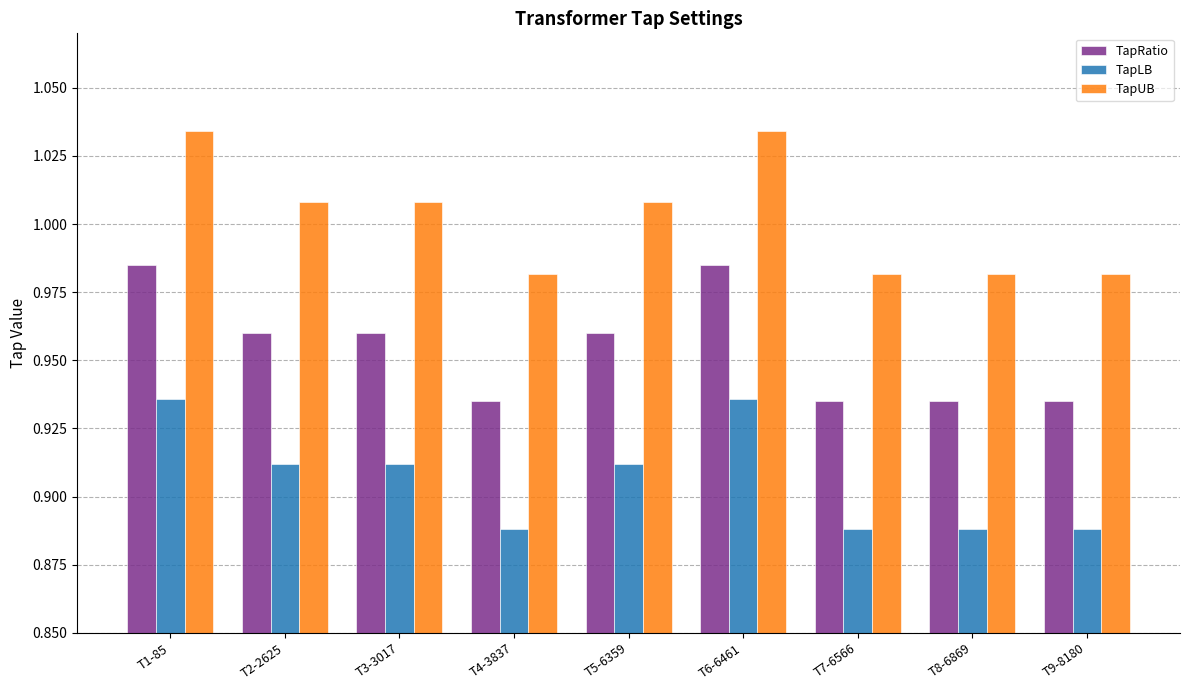

Is the value of TapLB at T4-3837 greater than the value of TapRatio at T9-8180?

No